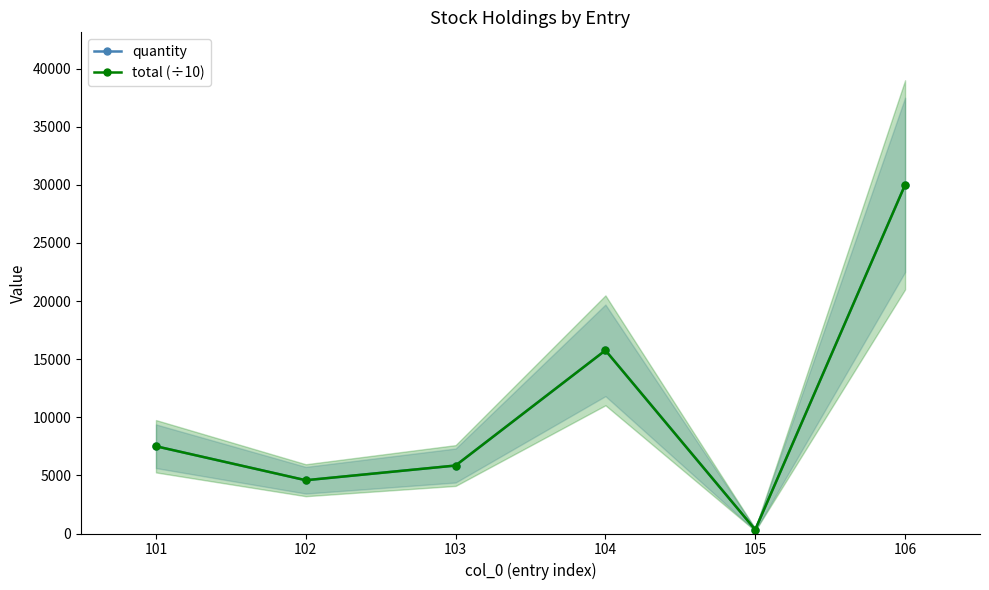

Reading left to right, transcribe all the data shown in this chart.

quantity: 101=7508	102=4584	103=5849	104=15760	105=331	106=30000
total (÷10): 101=7508	102=4584	103=5849	104=15760	105=331	106=30000